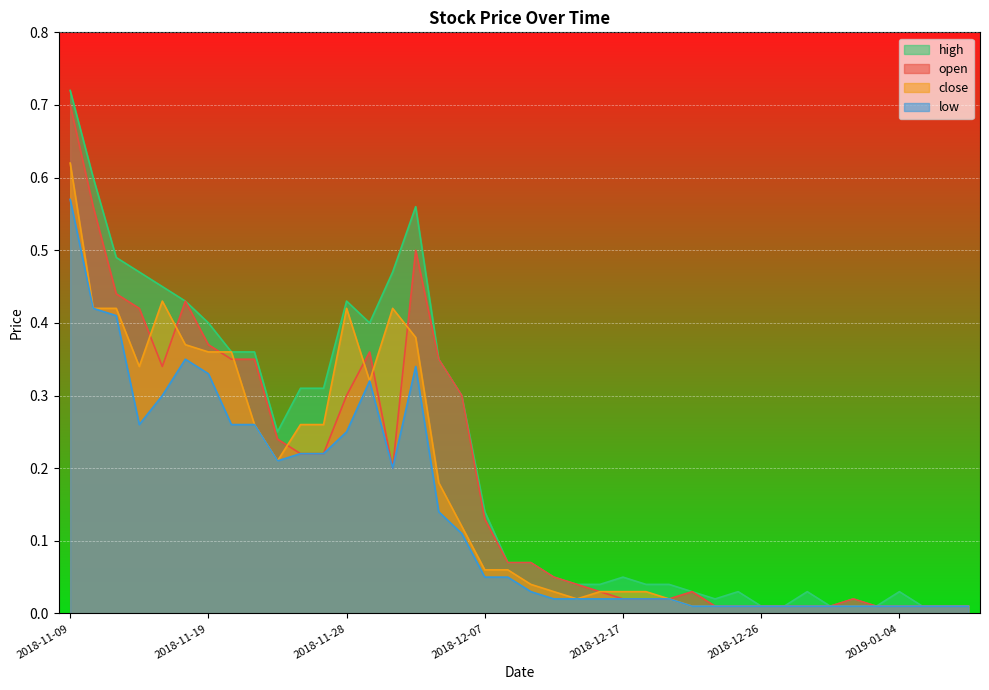

True or false: close and high cross at least once.

False